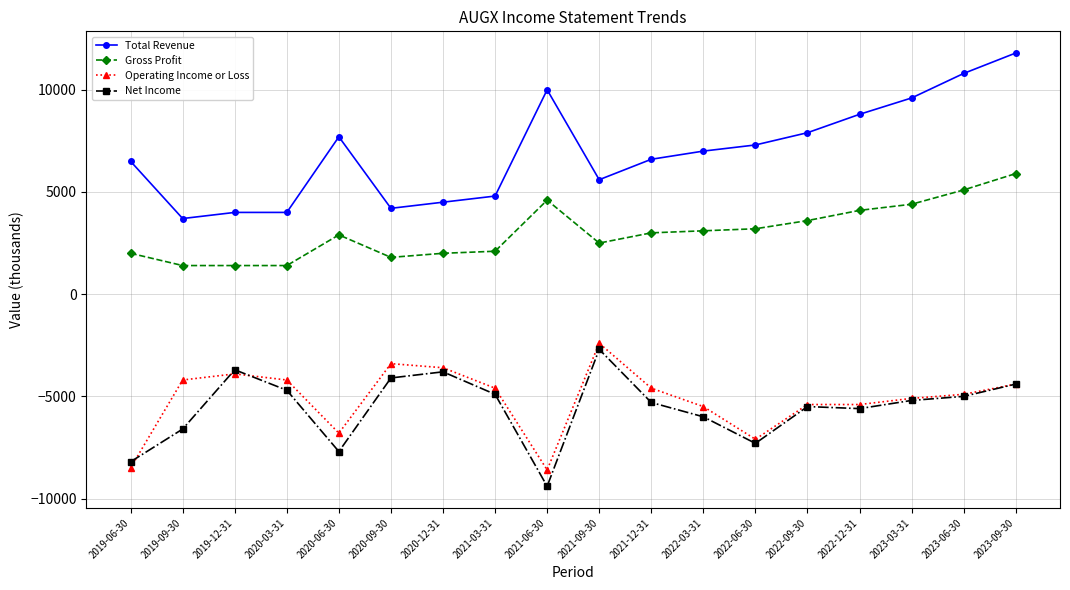

Does the chart display data point markers on the line(s)?

Yes